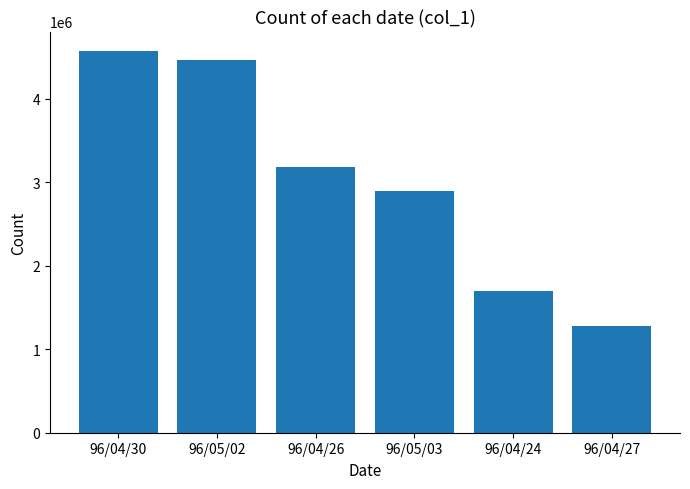

What is the change in value from 96/04/30 to 96/04/26?

-1399000